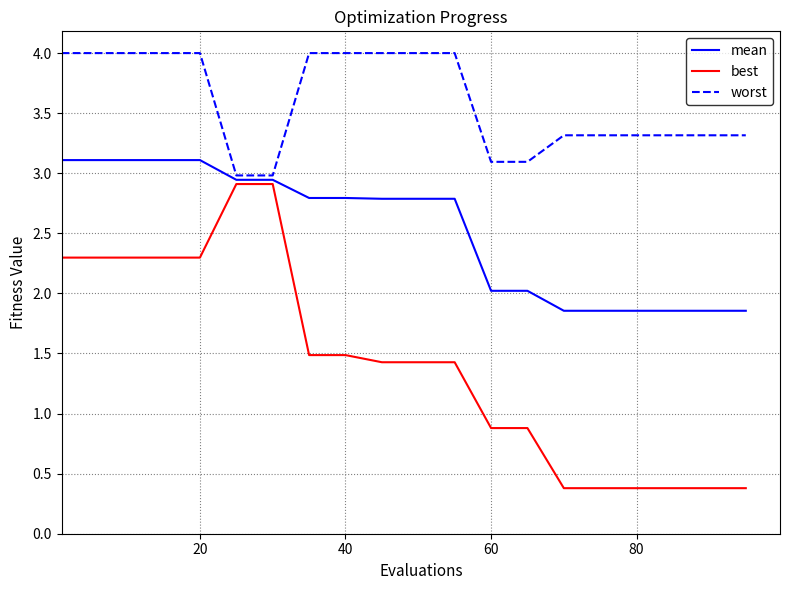

How many lines are shown in the chart?

3